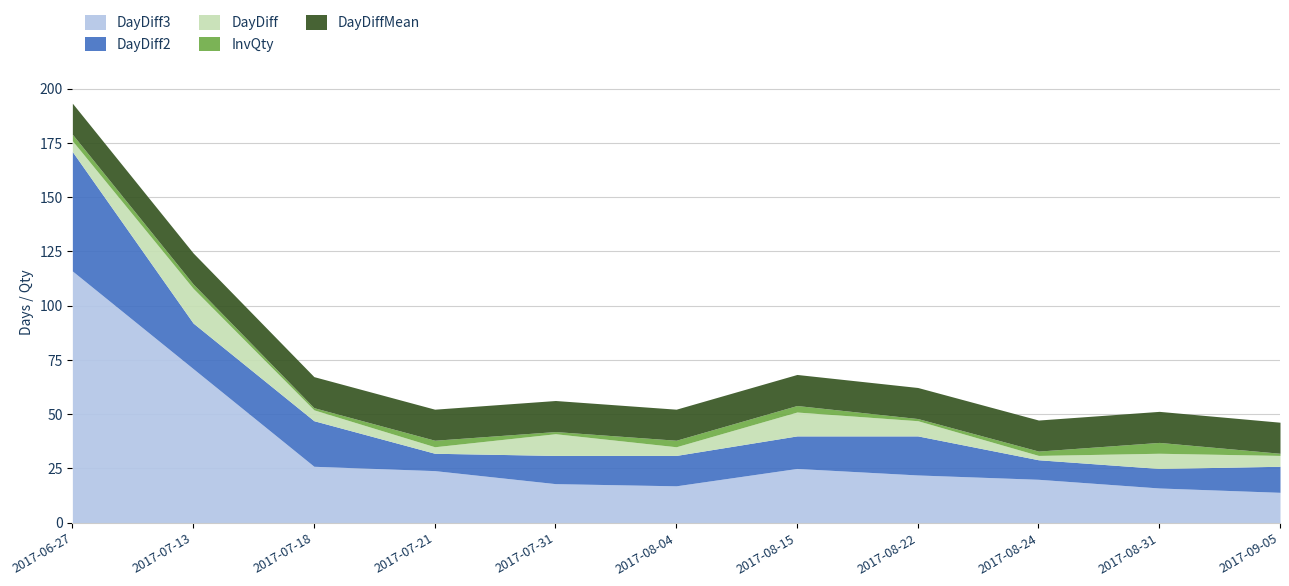

Reading left to right, transcribe all the data shown in this chart.

DayDiff3: 2017-06-27=116.0	2017-07-13=71.0	2017-07-18=26.0	2017-07-21=24.0	2017-07-31=18.0	2017-08-04=17.0	2017-08-15=25.0	2017-08-22=22.0	2017-08-24=20.0	2017-08-31=16.0	2017-09-05=14.0
DayDiff2: 2017-06-27=55.0	2017-07-13=21.0	2017-07-18=21.0	2017-07-21=8.0	2017-07-31=13.0	2017-08-04=14.0	2017-08-15=15.0	2017-08-22=18.0	2017-08-24=9.0	2017-08-31=9.0	2017-09-05=12.0
DayDiff: 2017-06-27=5.0	2017-07-13=16.0	2017-07-18=5.0	2017-07-21=3.0	2017-07-31=10.0	2017-08-04=4.0	2017-08-15=11.0	2017-08-22=7.0	2017-08-24=2.0	2017-08-31=7.0	2017-09-05=5.0
InvQty: 2017-06-27=3.0	2017-07-13=2.0	2017-07-18=1.0	2017-07-21=3.0	2017-07-31=1.0	2017-08-04=3.0	2017-08-15=3.0	2017-08-22=1.0	2017-08-24=2.0	2017-08-31=5.0	2017-09-05=1.0
DayDiffMean: 2017-06-27=14.3	2017-07-13=14.3	2017-07-18=14.3	2017-07-21=14.3	2017-07-31=14.3	2017-08-04=14.3	2017-08-15=14.3	2017-08-22=14.3	2017-08-24=14.3	2017-08-31=14.3	2017-09-05=14.3